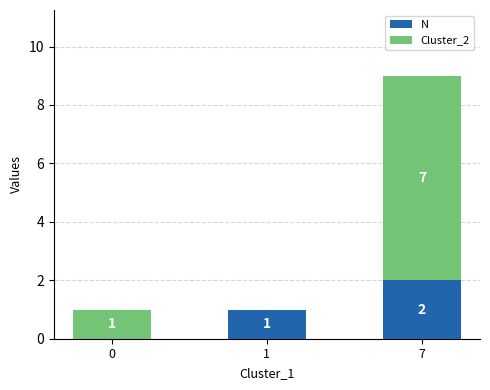

At which label does N reach its peak?

7